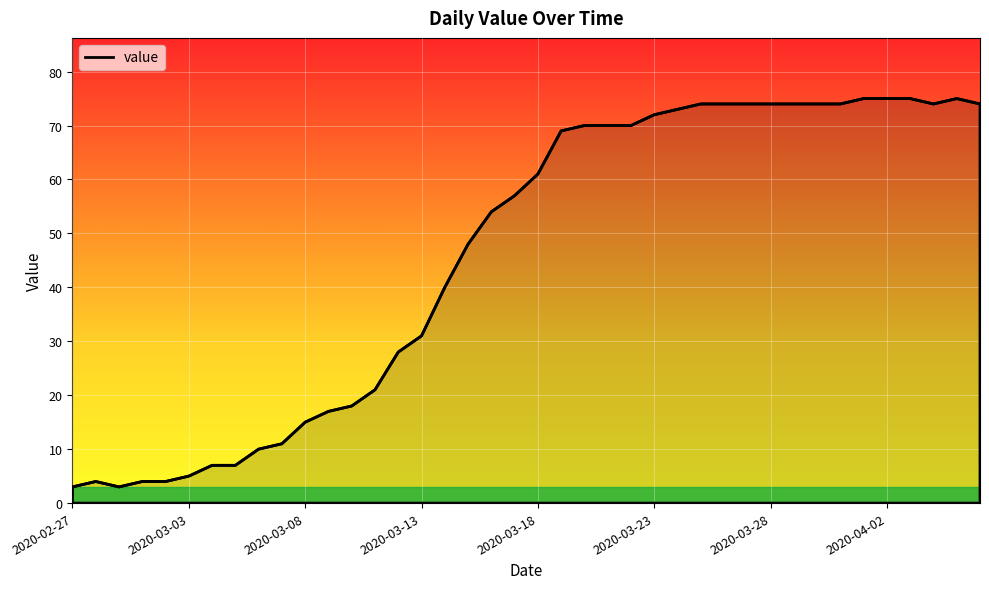

What is the maximum value shown in the chart?

75